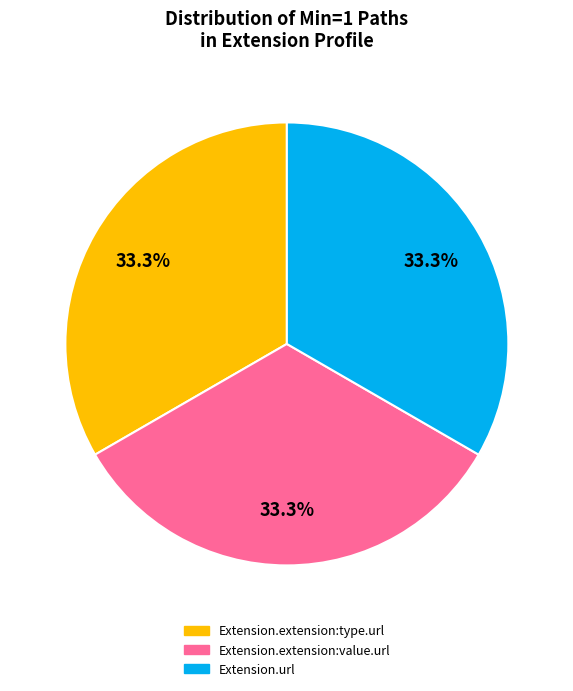

Does any single category account for the majority?

No